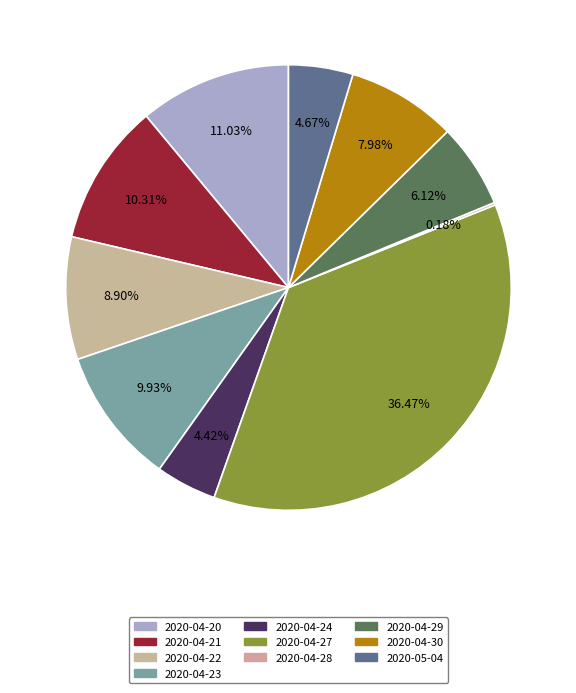

What is the smallest slice in the pie chart?

2020-04-28